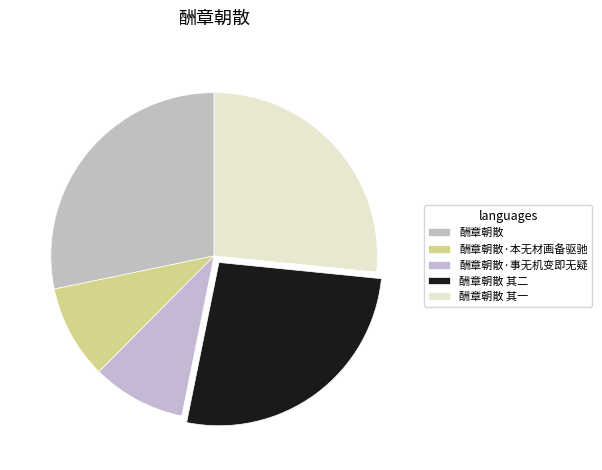

Which category has the smallest portion of the pie?

酬章朝散·事无机变即无疑